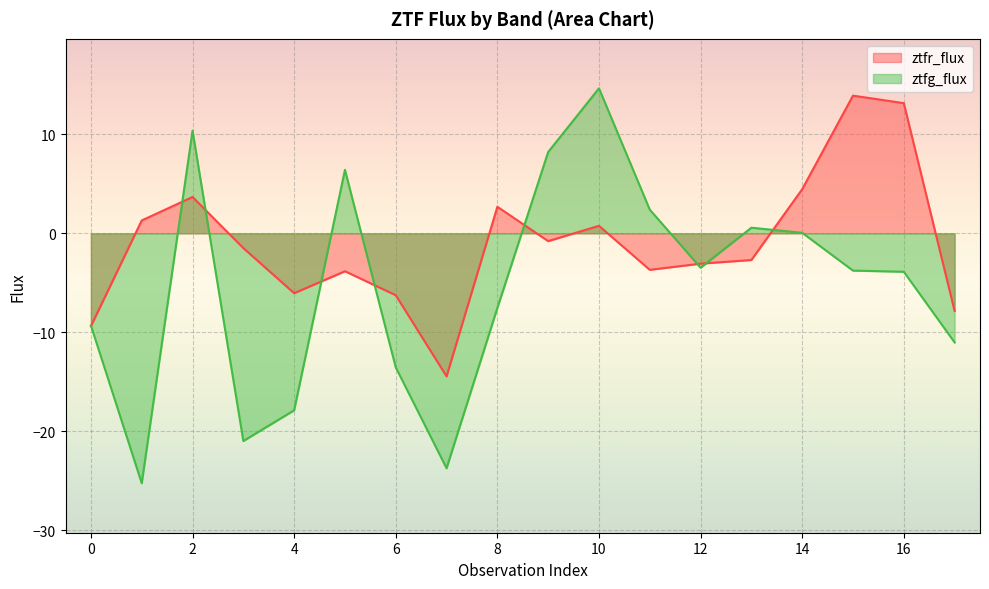

Does the chart display data point markers on the line(s)?

No